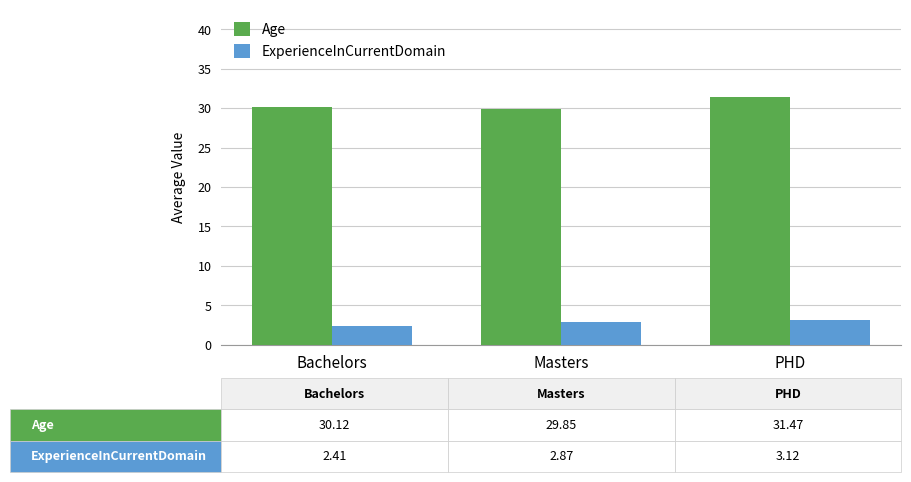

Does the chart contain stacked bars?

No